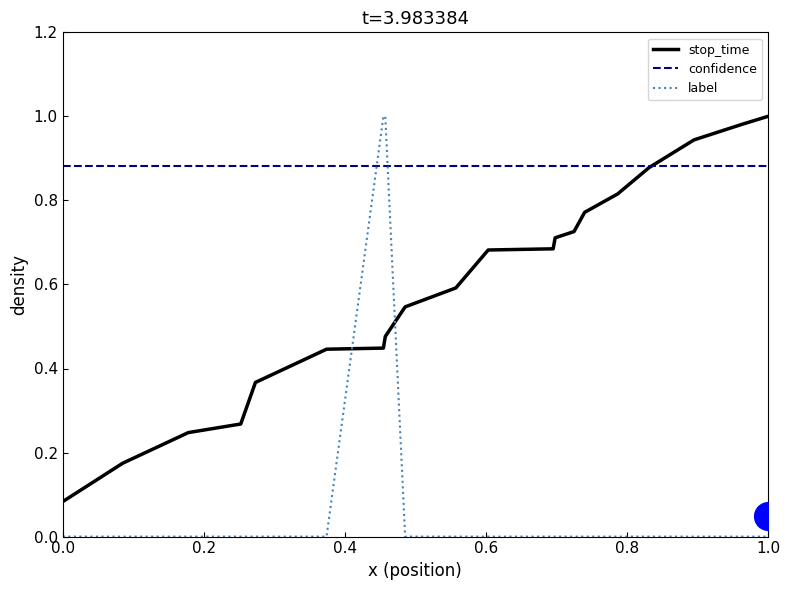

What are all the series names shown in the legend?

stop_time, confidence, label